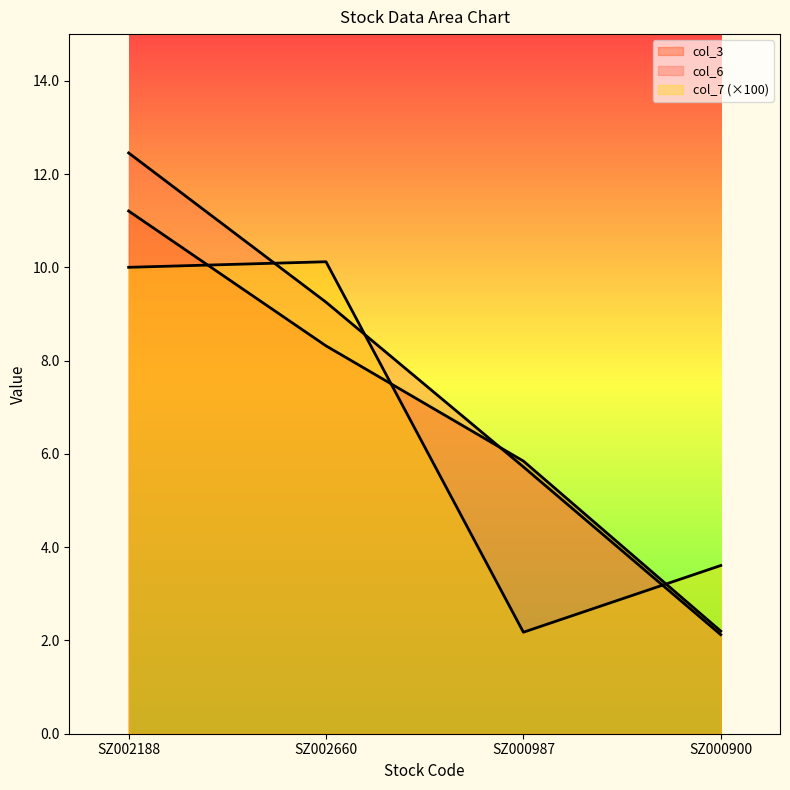

Reading left to right, extract all data points from this chart.

col_3: 11.2	8.3	5.8	2.2
col_6: 12.5	9.3	5.7	2.1
col_7: 10.0	10.1	2.2	3.6